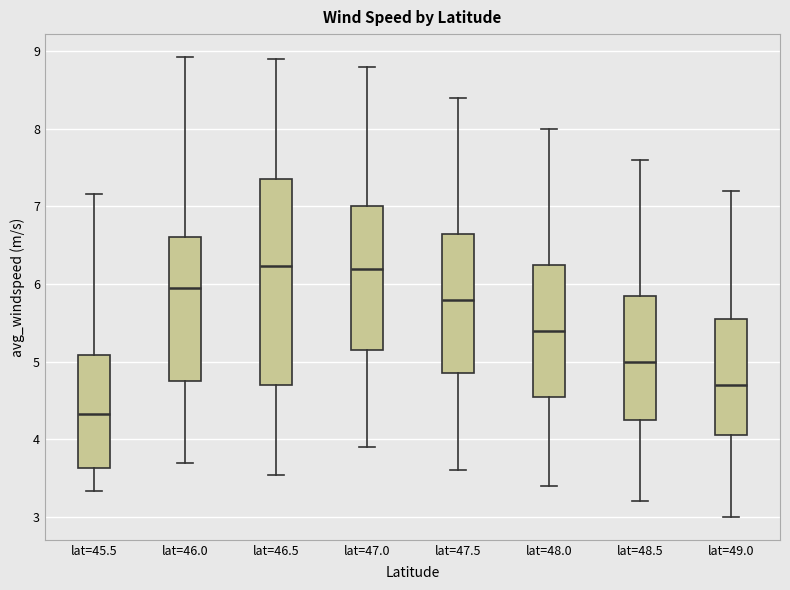

Reading left to right, read every box against the y-axis: the position of its median line, the range the box covers, and the ends of its whiskers. The values are not printed on the chart, so give them approximately, as read against the axis.

lat=45.5: median 4.3, box 3.6 to 5.1, whiskers 3.3 to 7.2
lat=46.0: median 5.9, box 4.8 to 6.6, whiskers 3.7 to 8.9
lat=46.5: median 6.2, box 4.7 to 7.4, whiskers 3.5 to 8.9
lat=47.0: median 6.2, box 5.2 to 7.0, whiskers 3.9 to 8.8
lat=47.5: median 5.8, box 4.9 to 6.7, whiskers 3.6 to 8.4
lat=48.0: median 5.4, box 4.6 to 6.3, whiskers 3.4 to 8.0
lat=48.5: median 5.0, box 4.3 to 5.9, whiskers 3.2 to 7.6
lat=49.0: median 4.7, box 4.1 to 5.6, whiskers 3.0 to 7.2